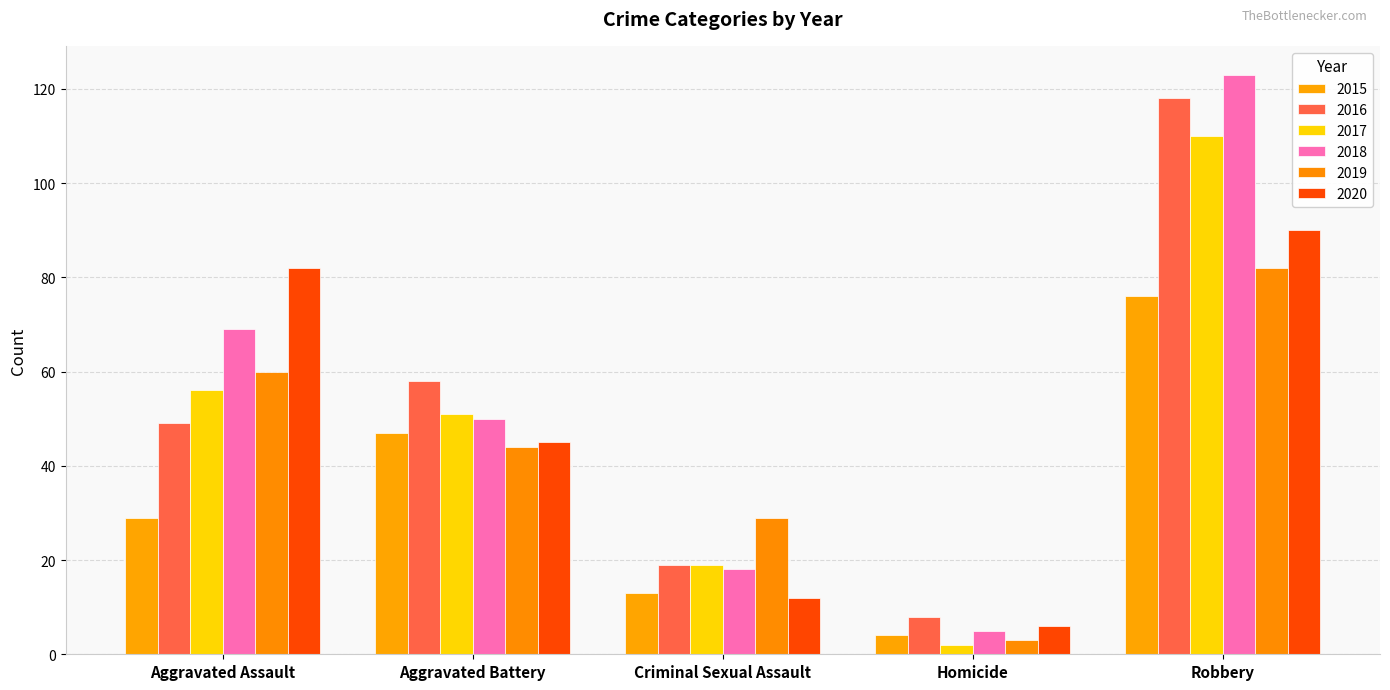

Between Criminal Sexual Assault and Homicide, which is larger?

Criminal Sexual Assault